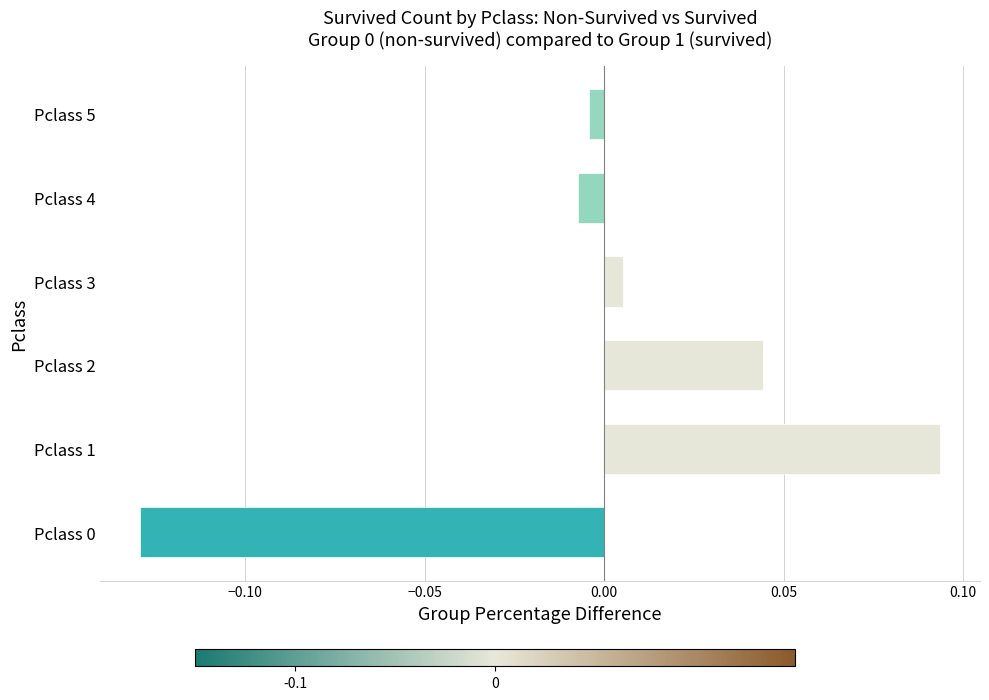

What is the difference between the second highest and minimum values?

0.2